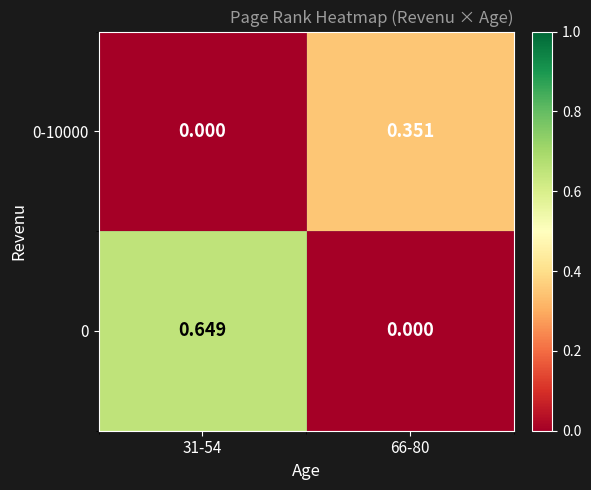

Rank the series by their maximum value, from lowest to highest.

0-10000, 0